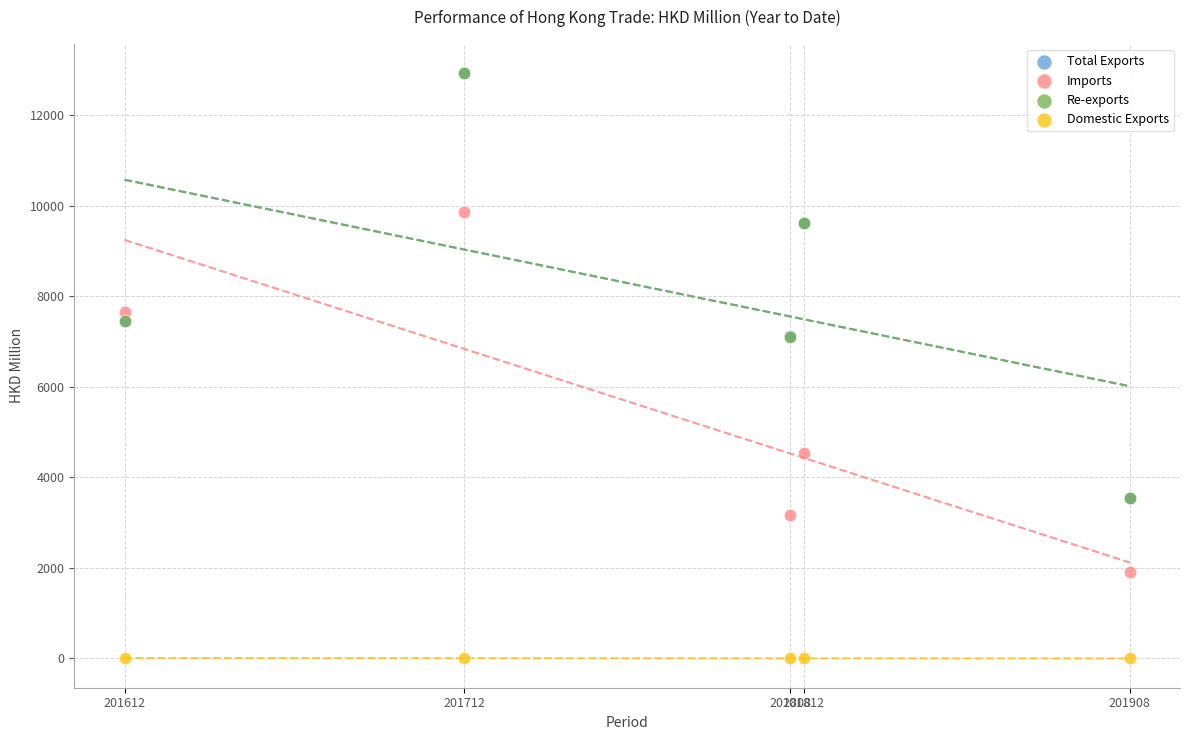

Which series contains the lowest Y value?

Domestic Exports